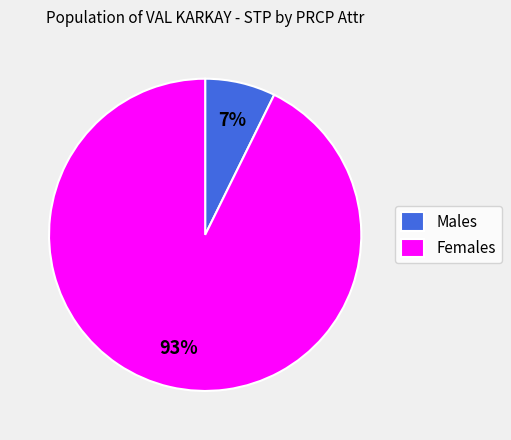

Do Females and Males together represent more than half of the pie?

Yes